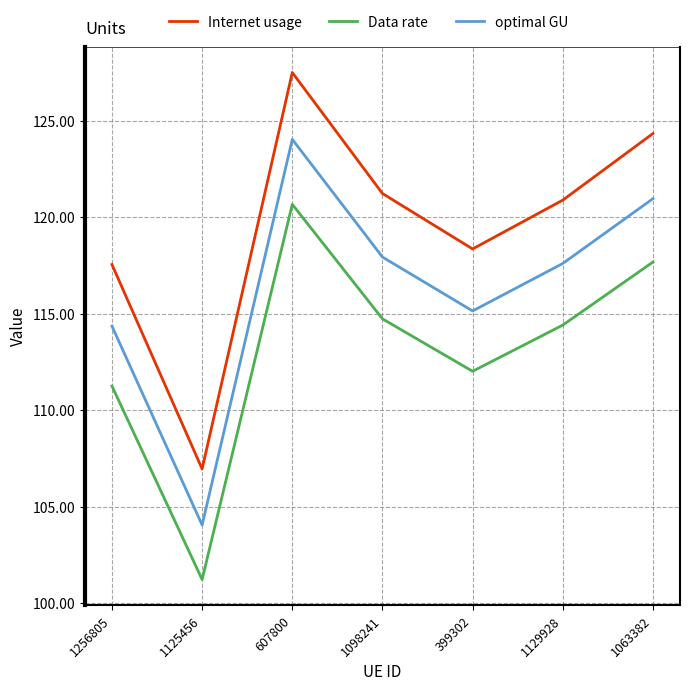

What is the total value across all series at 1129928?

352.9